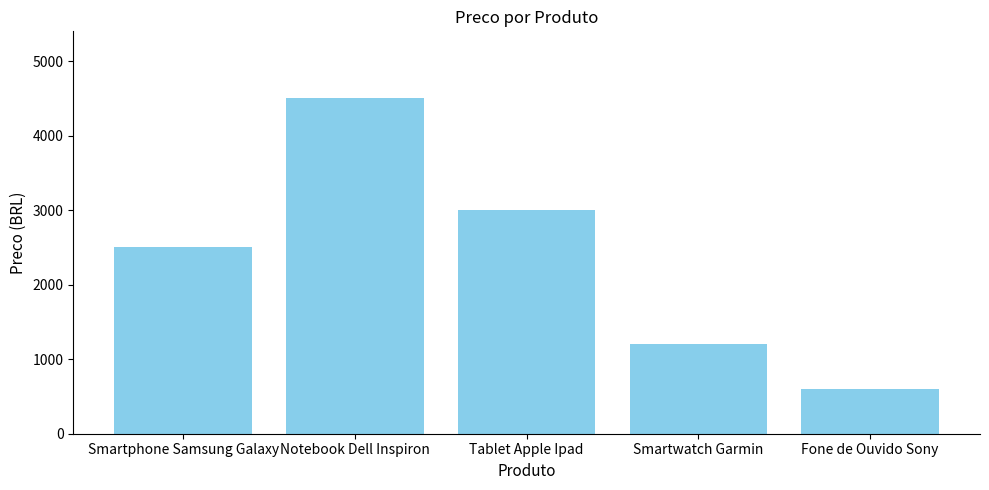

What is the smallest value displayed?

600